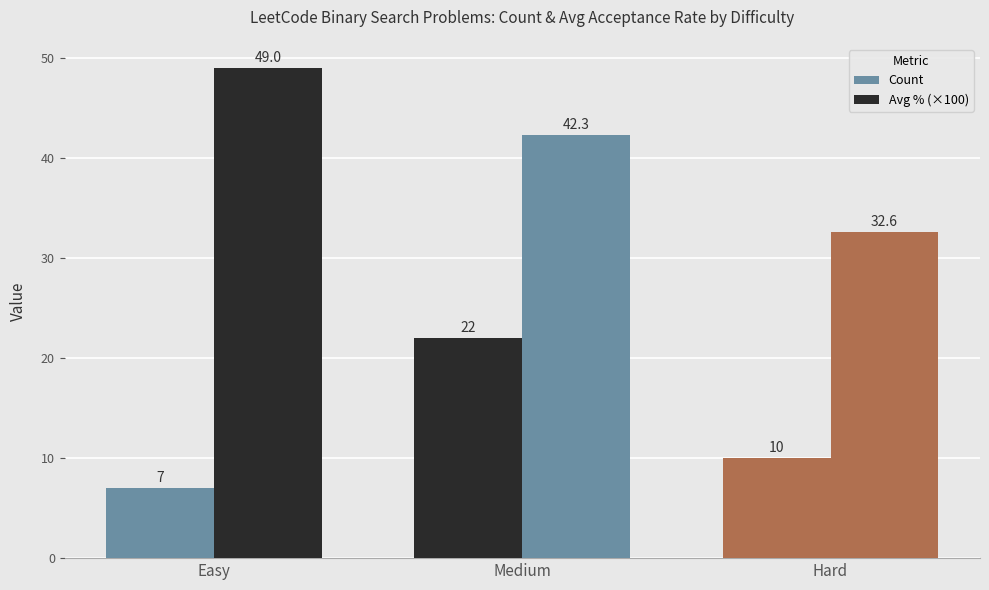

The Avg % (×100) series shows 32.6 at Hard. True or false?

True